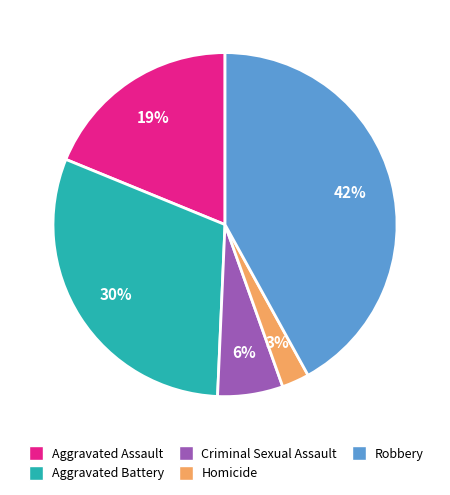

To the nearest percent, what is the average slice percentage?

20%